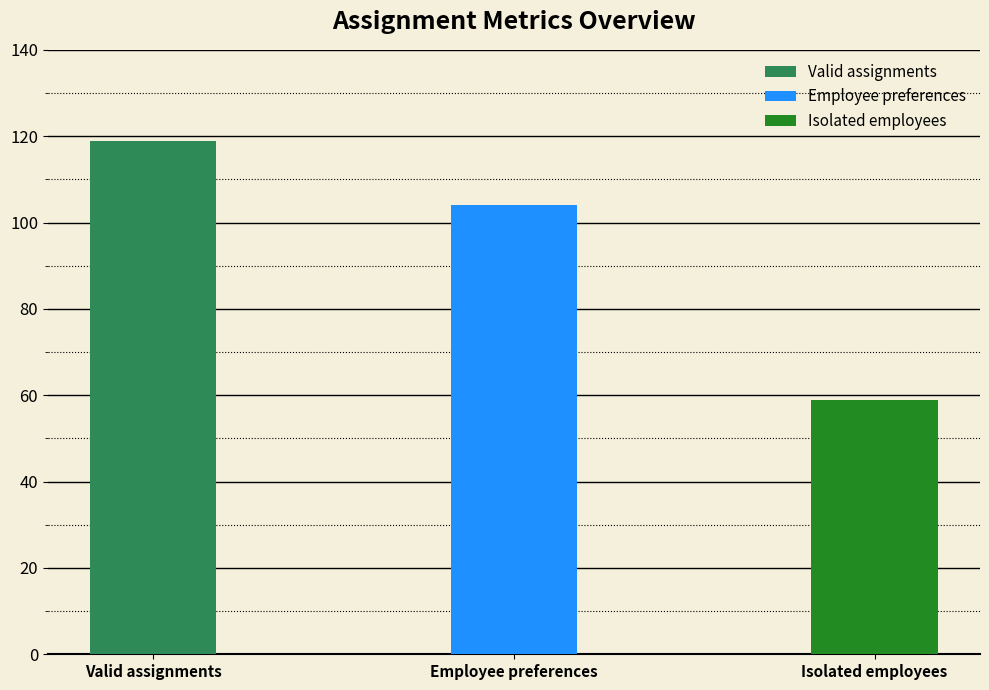

What is the change in value from Valid assignments to Isolated employees?

-60